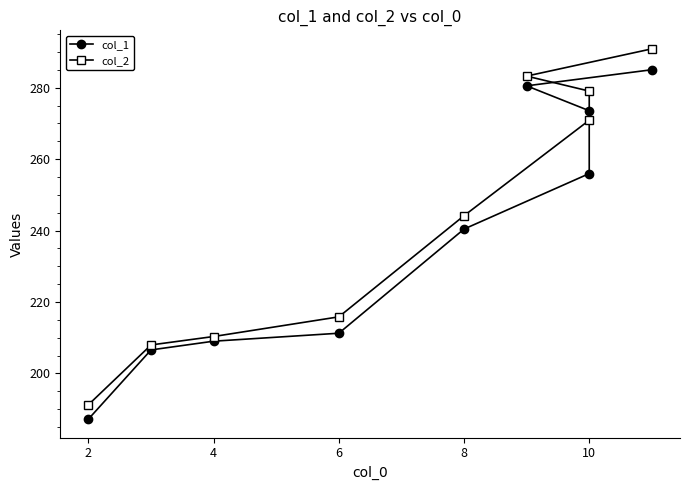

True or false: col_2 and col_1 intersect in this chart.

False